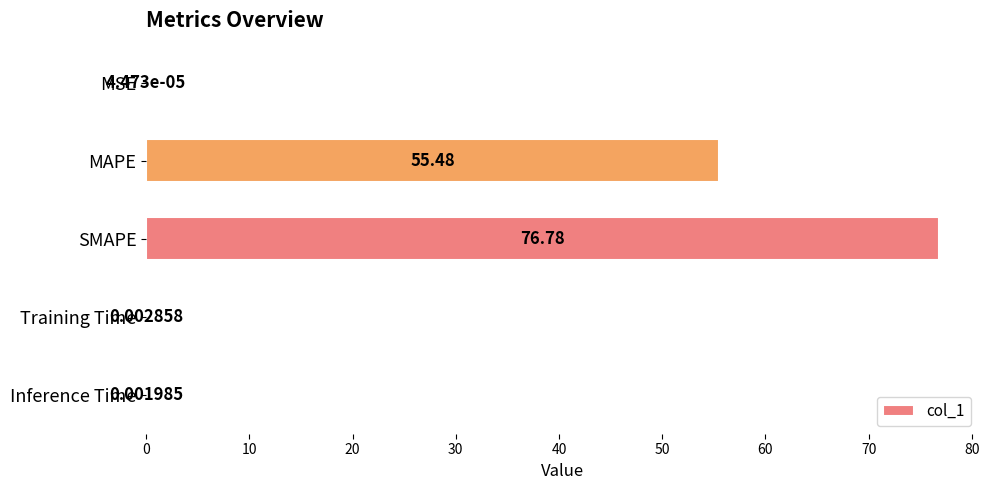

What is the sum of the values at MAPE and Inference Time?

55.5